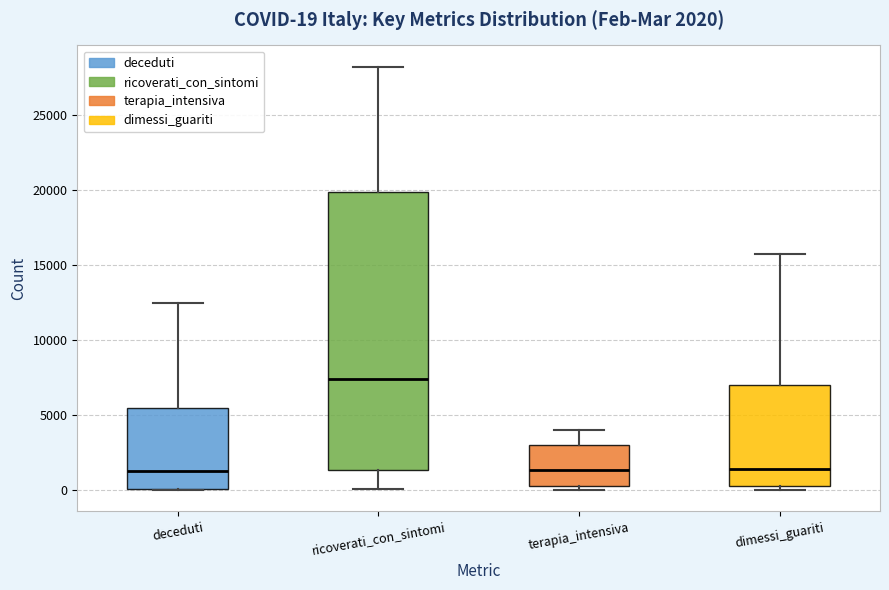

Comparing the boxes themselves (not the whiskers), which one is the tallest?

ricoverati_con_sintomi